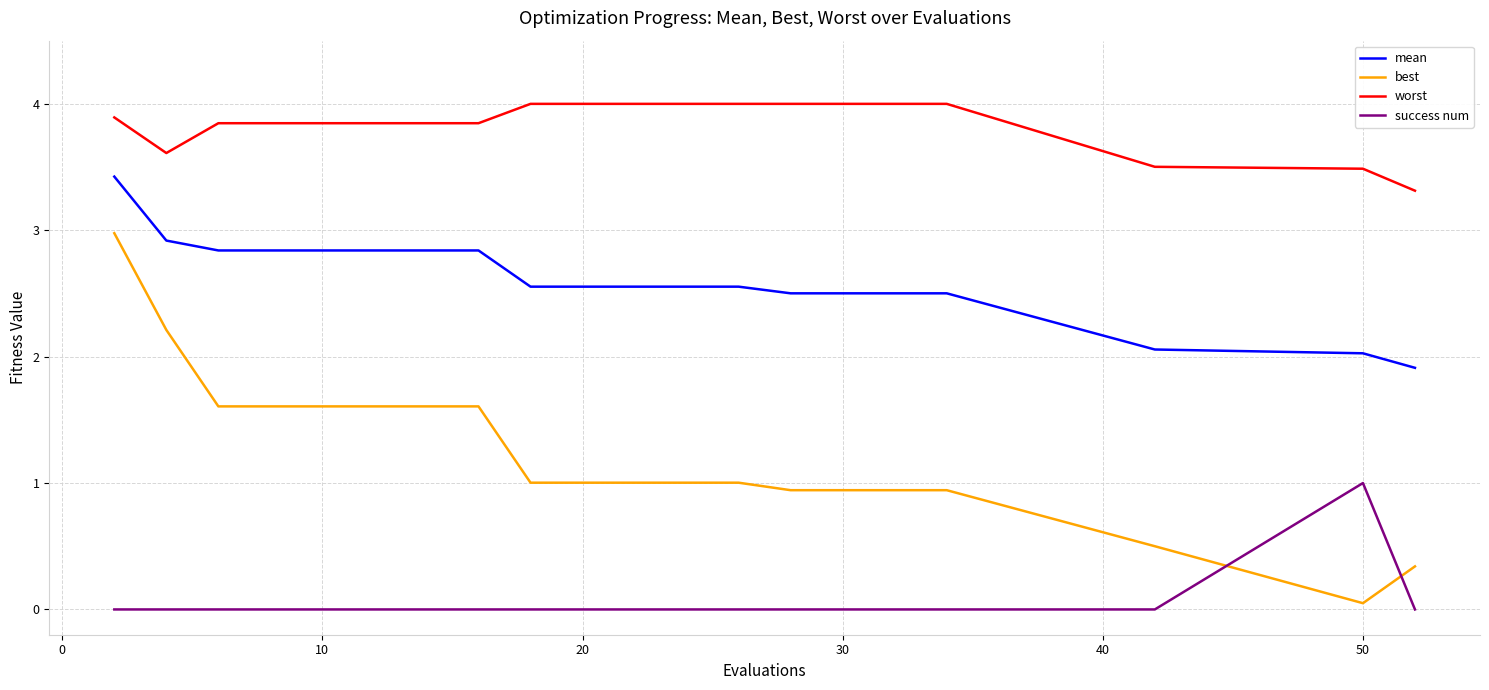

What is the greatest value displayed?

4.0